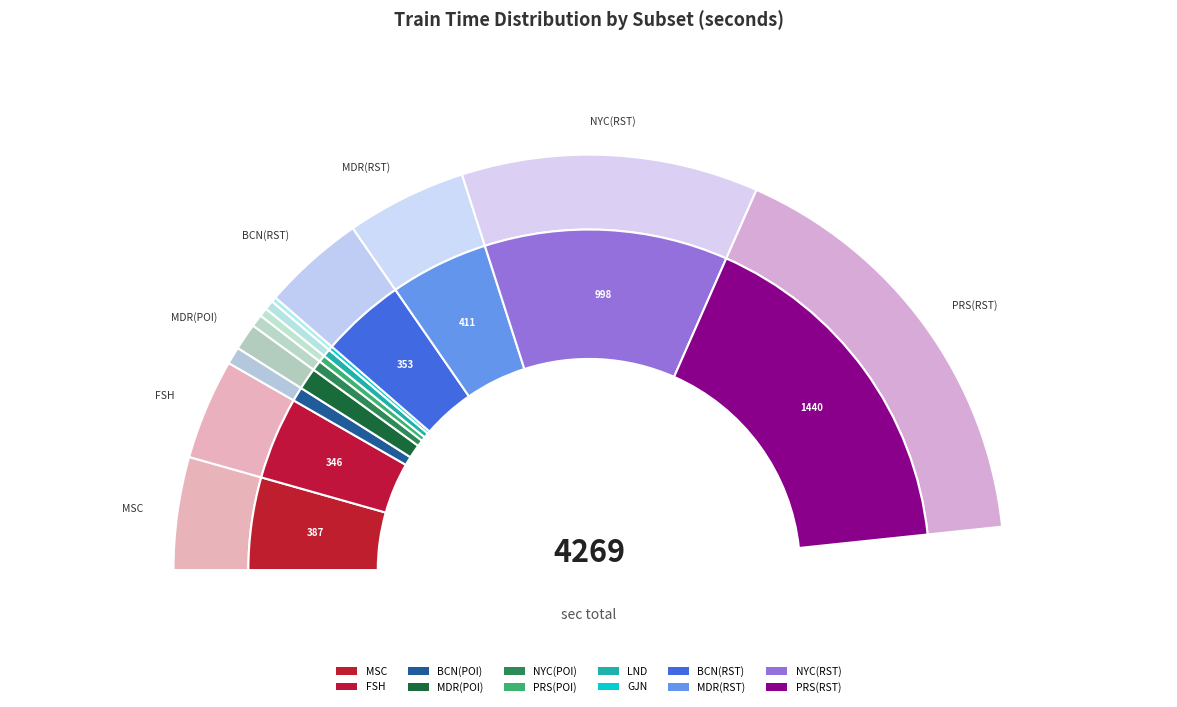

What percentage is the LND slice, to the nearest percent?

1%